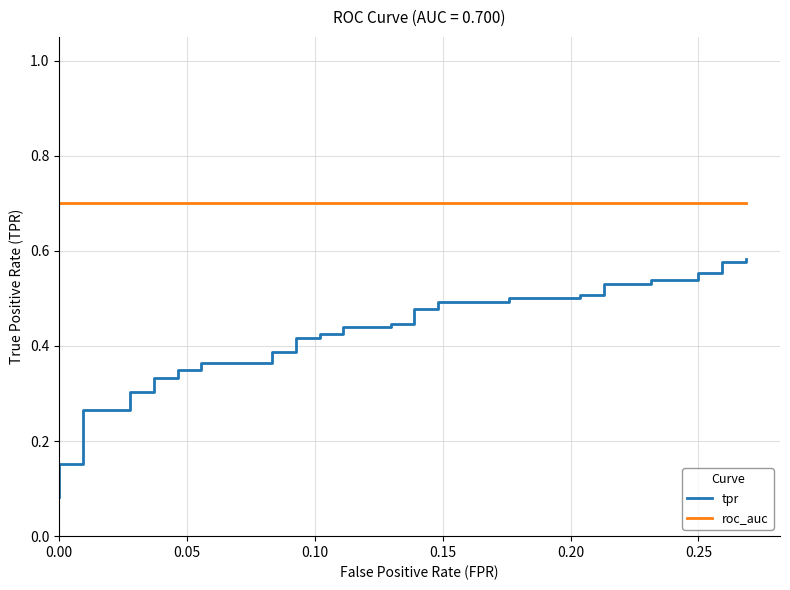

True or false: tpr has more than 1 interior local peaks.

False